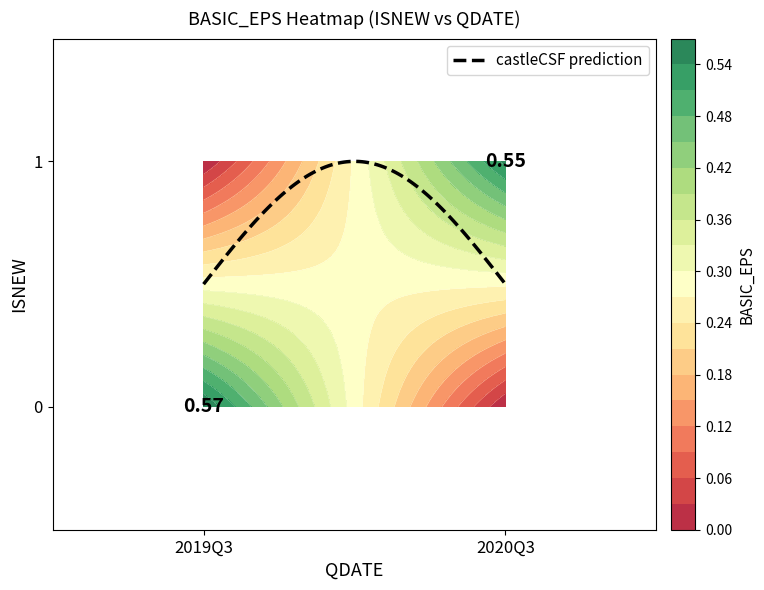

What is the sum of the 1 values at 1 and 0?

0.6